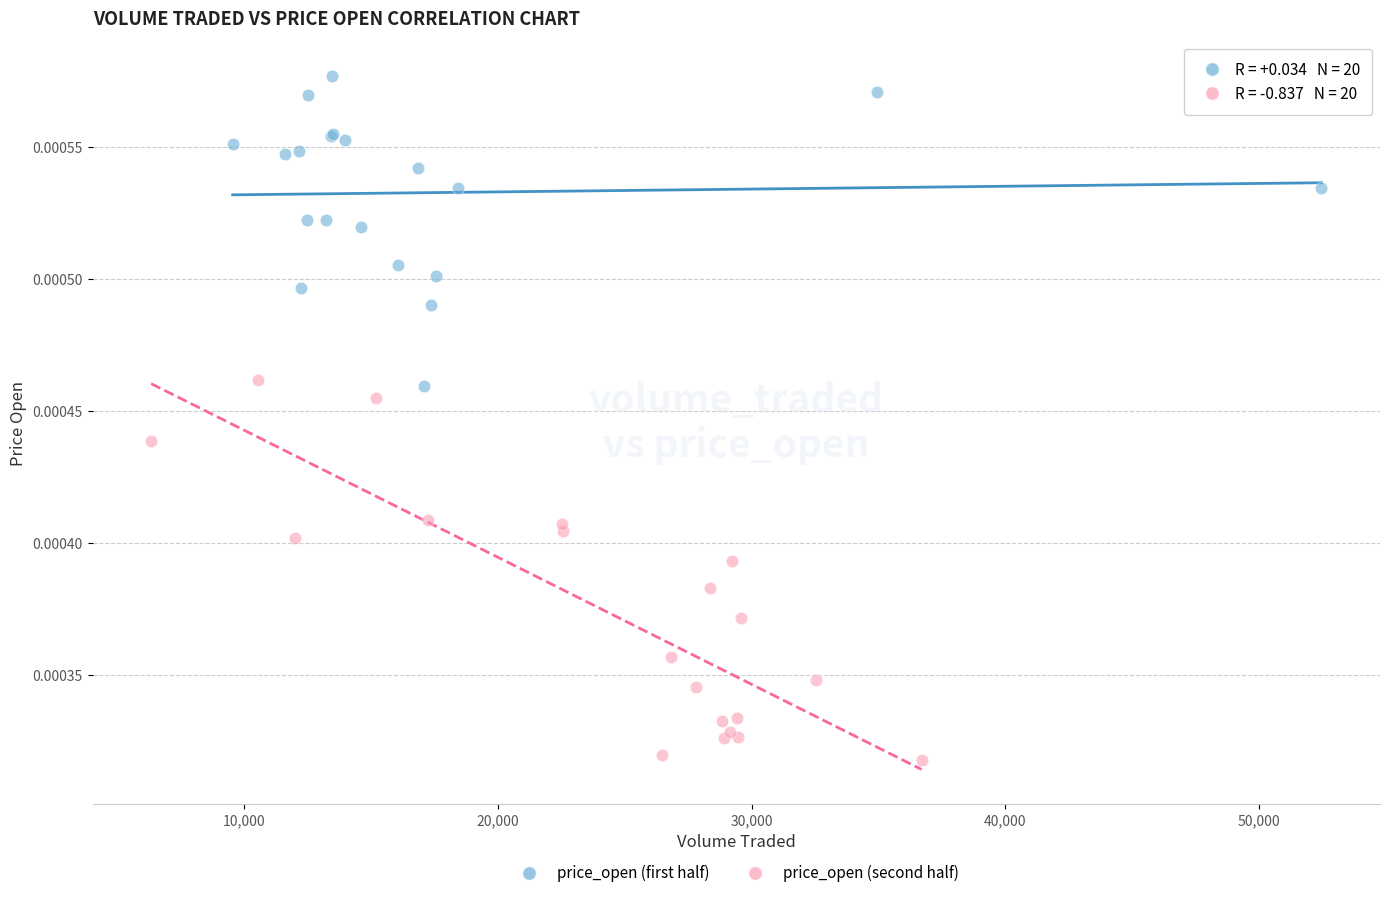

Which series contains the highest Y value?

price_open (first half)